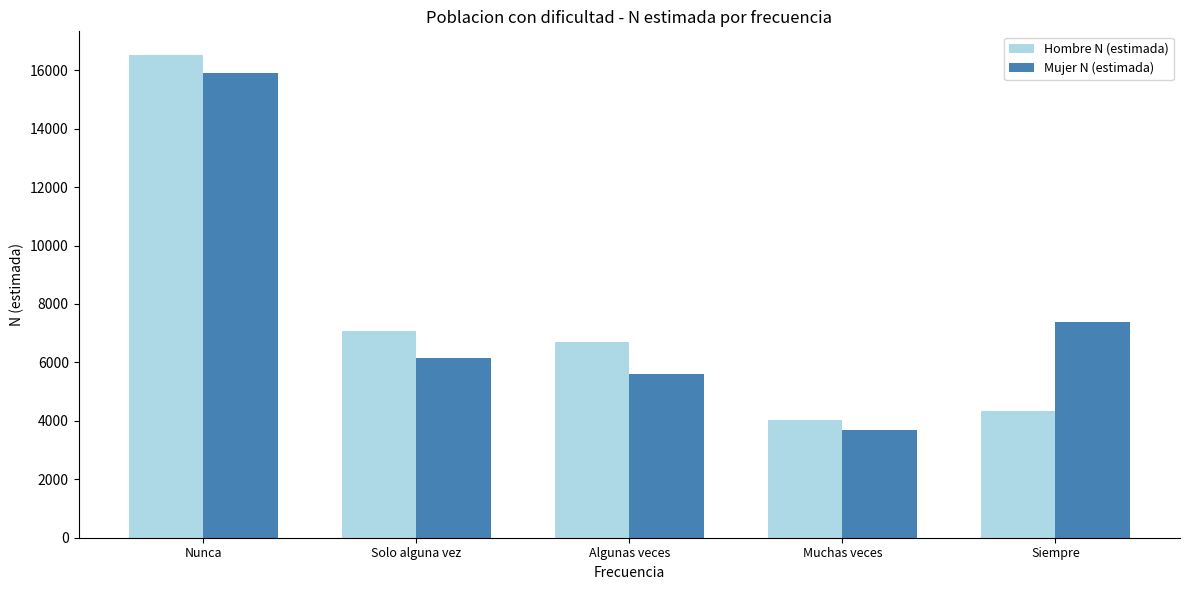

What is the difference between the Hombre N (estimada) values at Nunca and Muchas veces?

12481